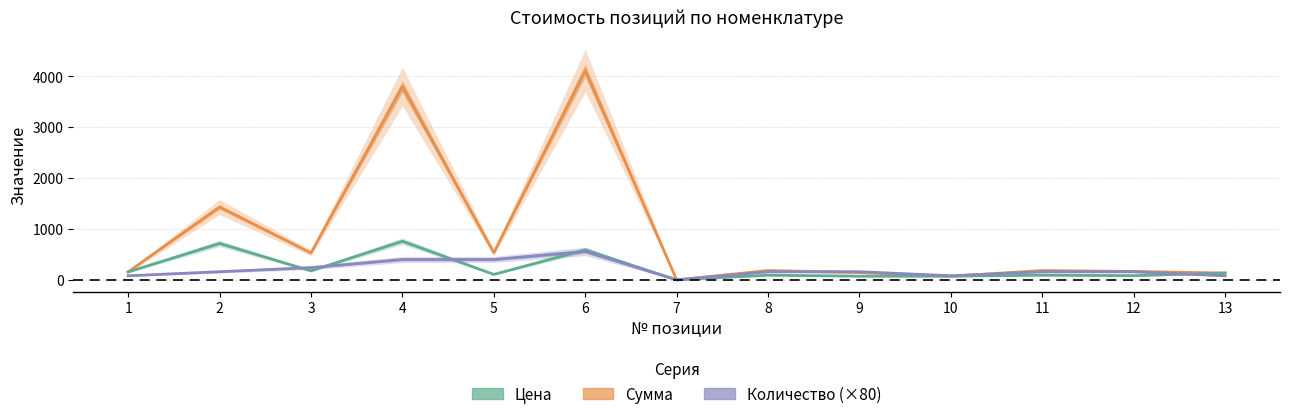

What is the average value of the Сумма series?

880.7